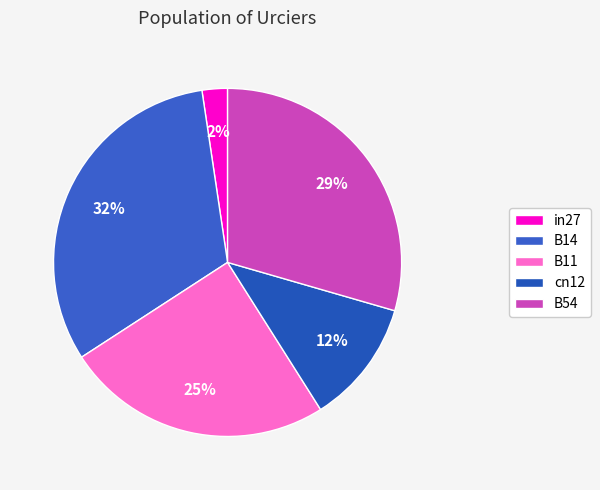

Is it true that in27 is 2% of the pie?

True